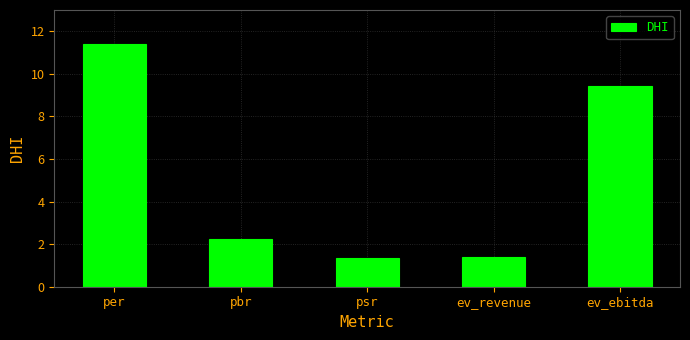

At which category does the chart reach its peak across all series?

per